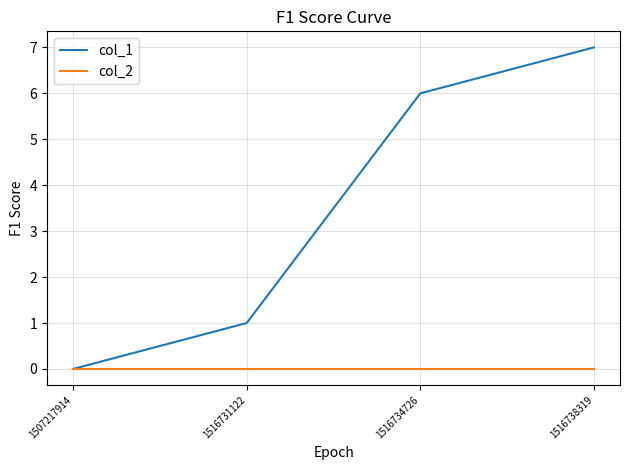

How many lines are shown in the chart?

2